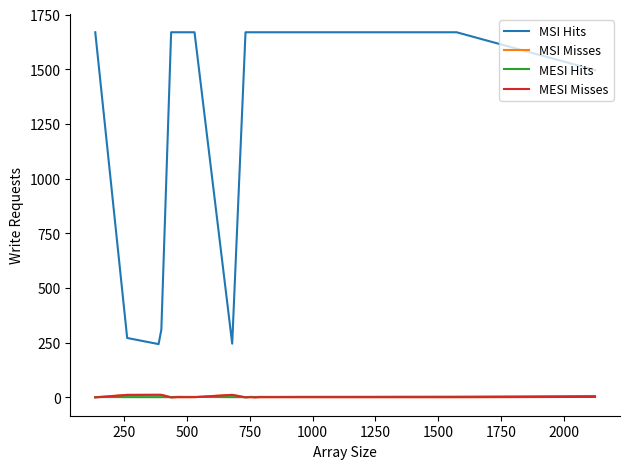

Which series has the largest total across all categories?

MSI Hits